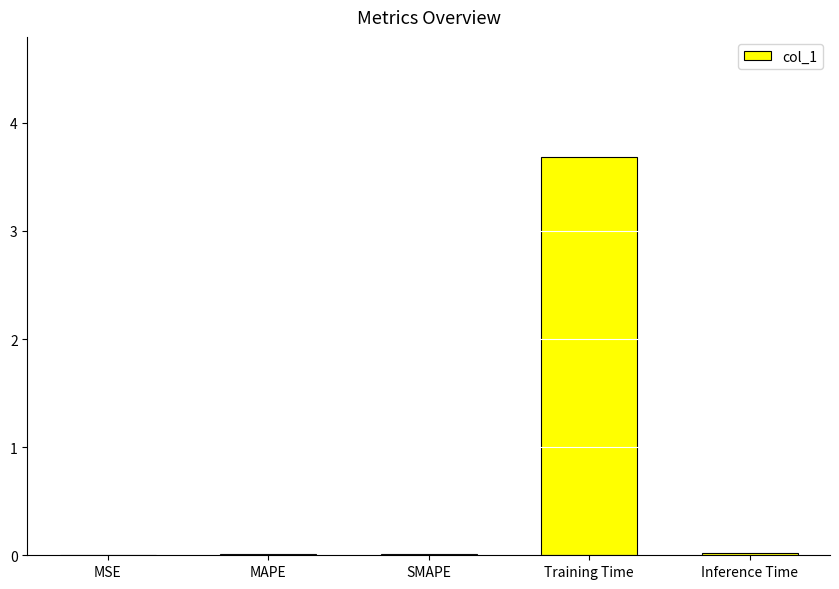

What is the change in value from MSE to Training Time?

+3.7